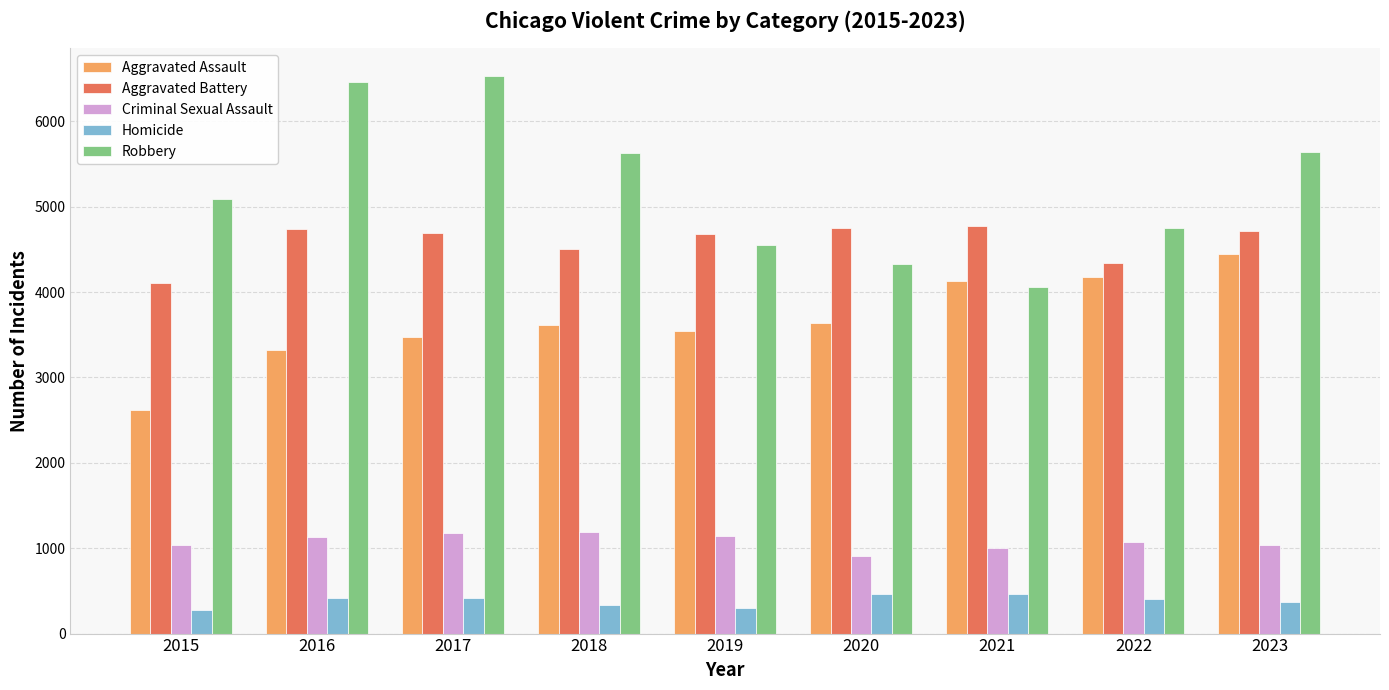

Is it true that Aggravated Assault equals 5117 at 2020?

False